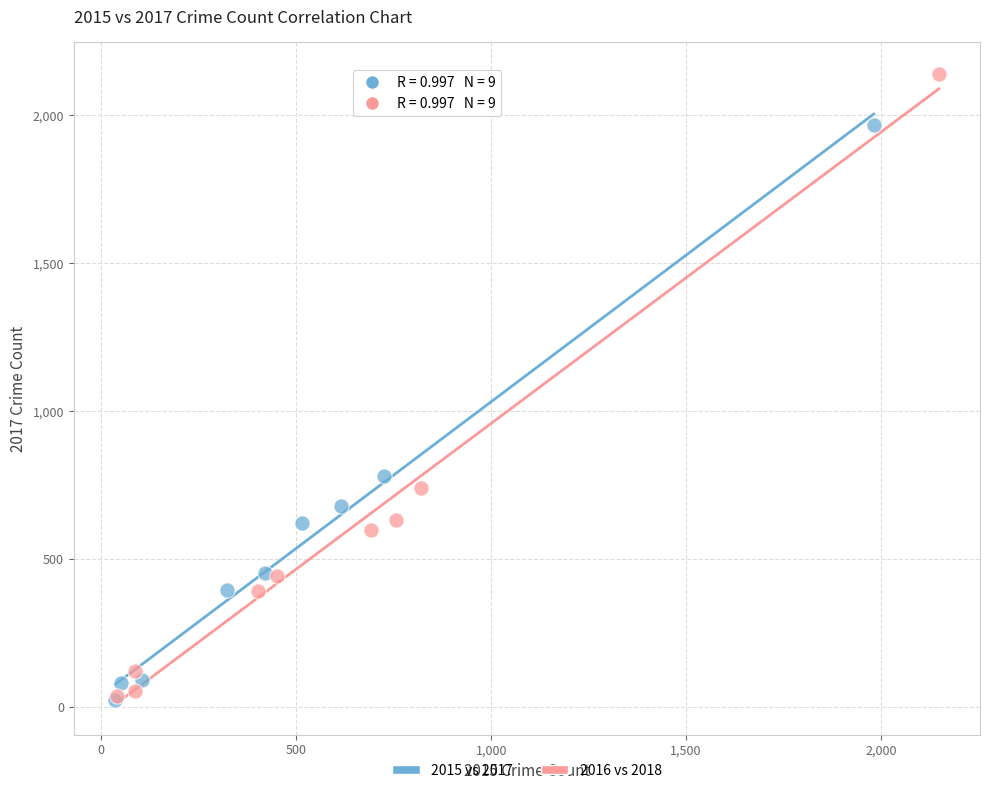

Which series contains the highest Y value?

2016 vs 2018